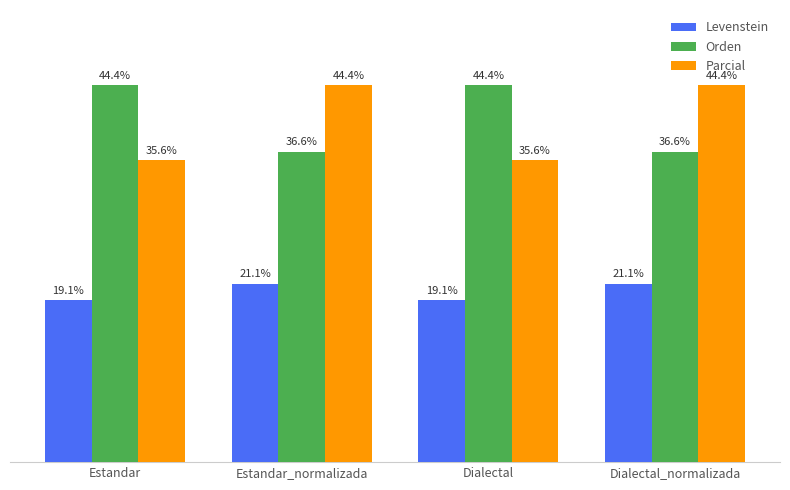

Where does the Parcial series first go above 44?

Estandar_normalizada